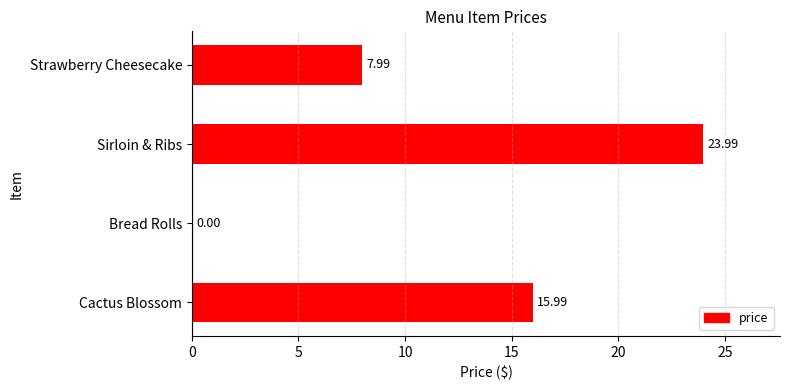

How many series are shown in this chart?

1